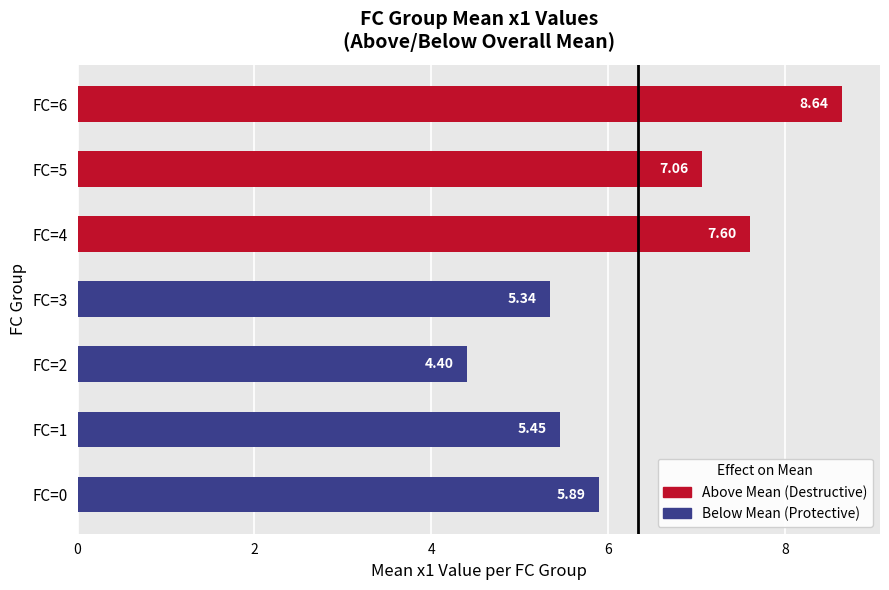

Rank the categories by value from lowest to highest.

FC=2, FC=3, FC=1, FC=0, FC=5, FC=4, FC=6